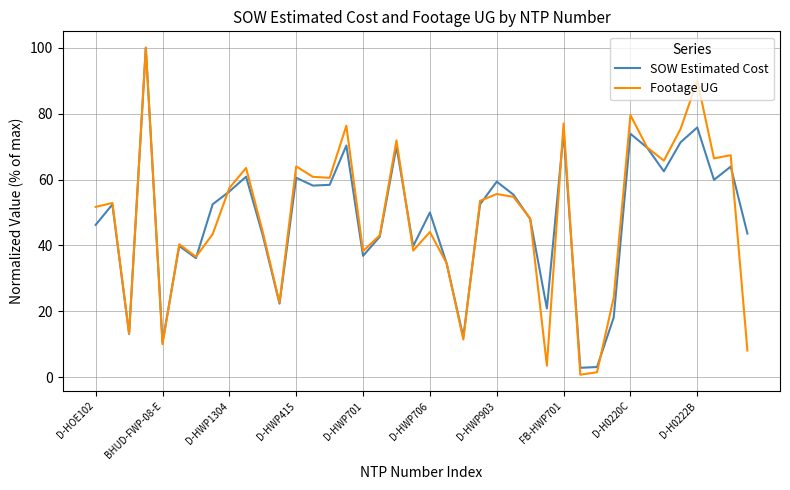

Which series has the largest range (max minus min)?

Footage UG